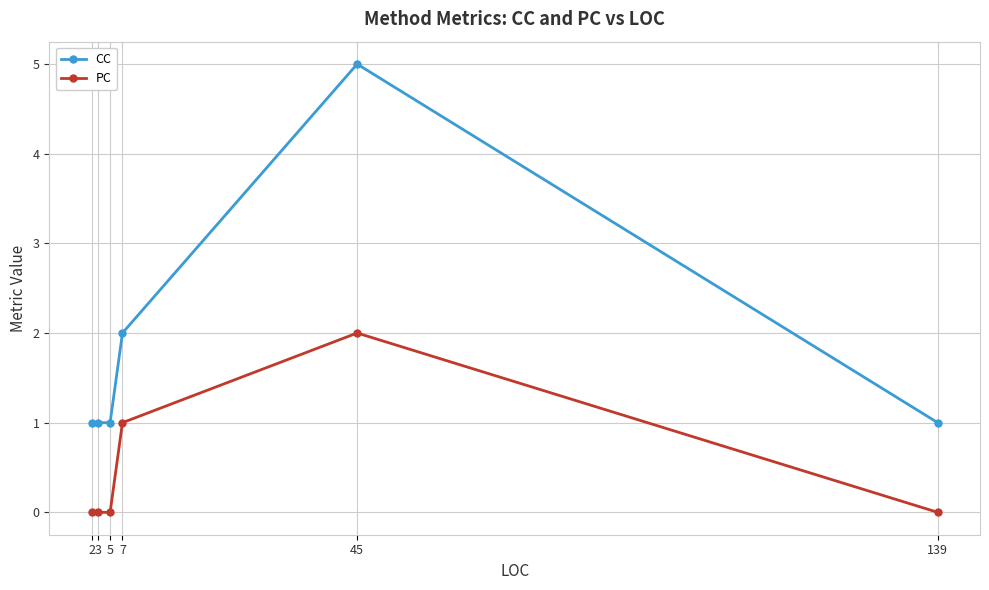

True or false: CC and PC cross at least once.

False